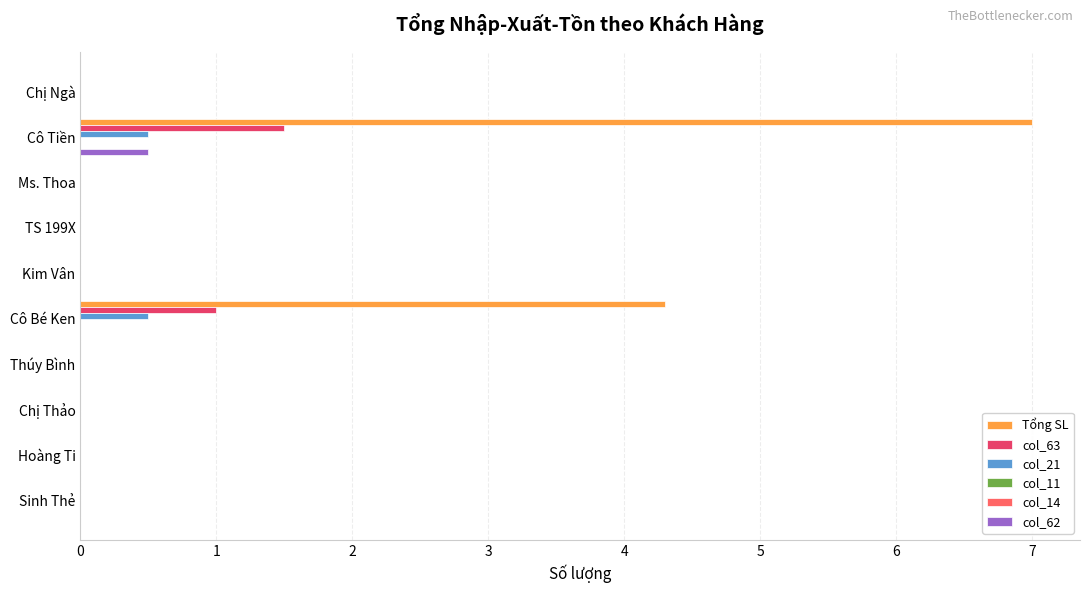

Are the bars grouped side by side (vs. stacked)?

Yes